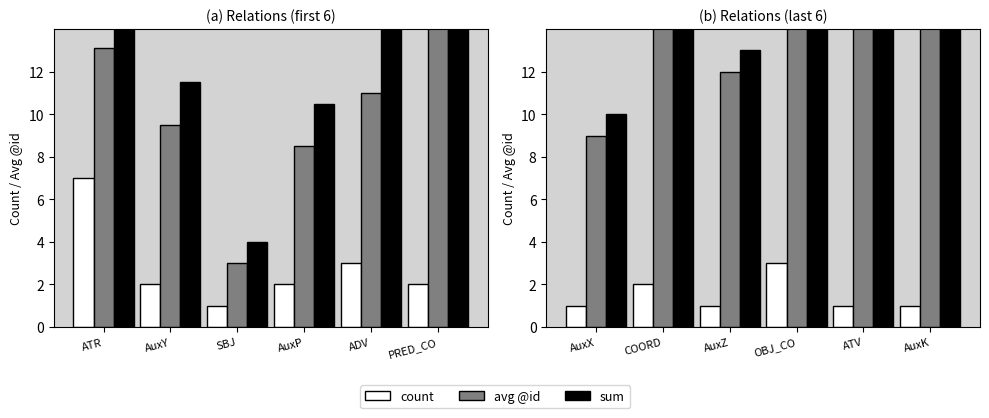

Which category has the highest value in the sum series?

AuxK